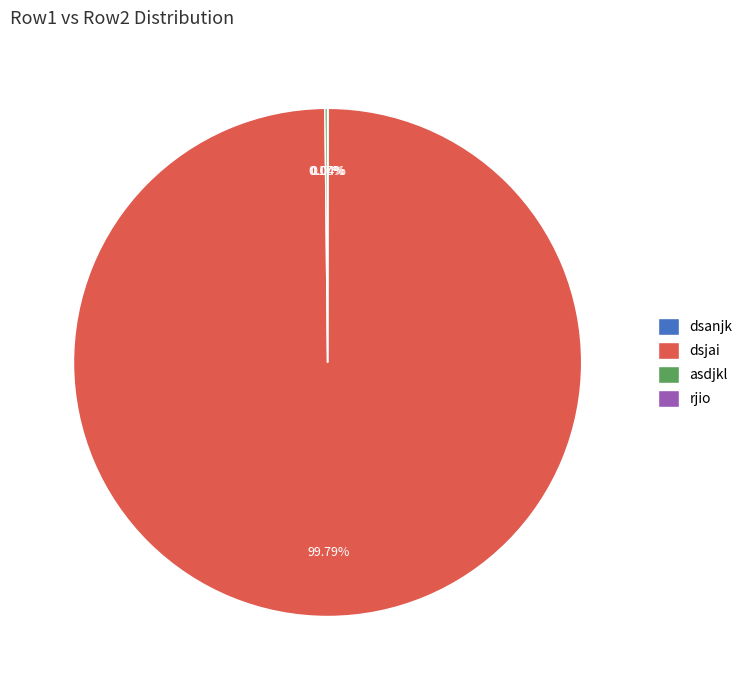

What is the largest slice in the pie chart?

dsjai